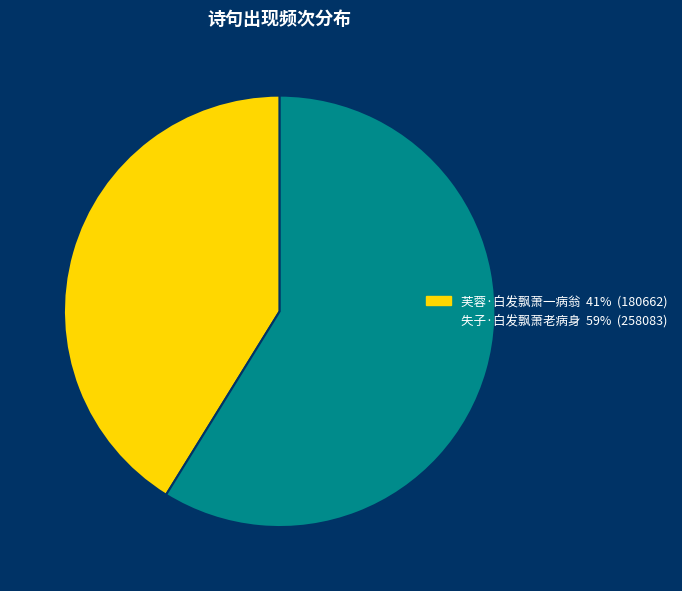

Do 失子·白发飘萧老病身 59% (258083) and 芙蓉·白发飘萧一病翁 41% (180662) together represent more than half of the pie?

Yes